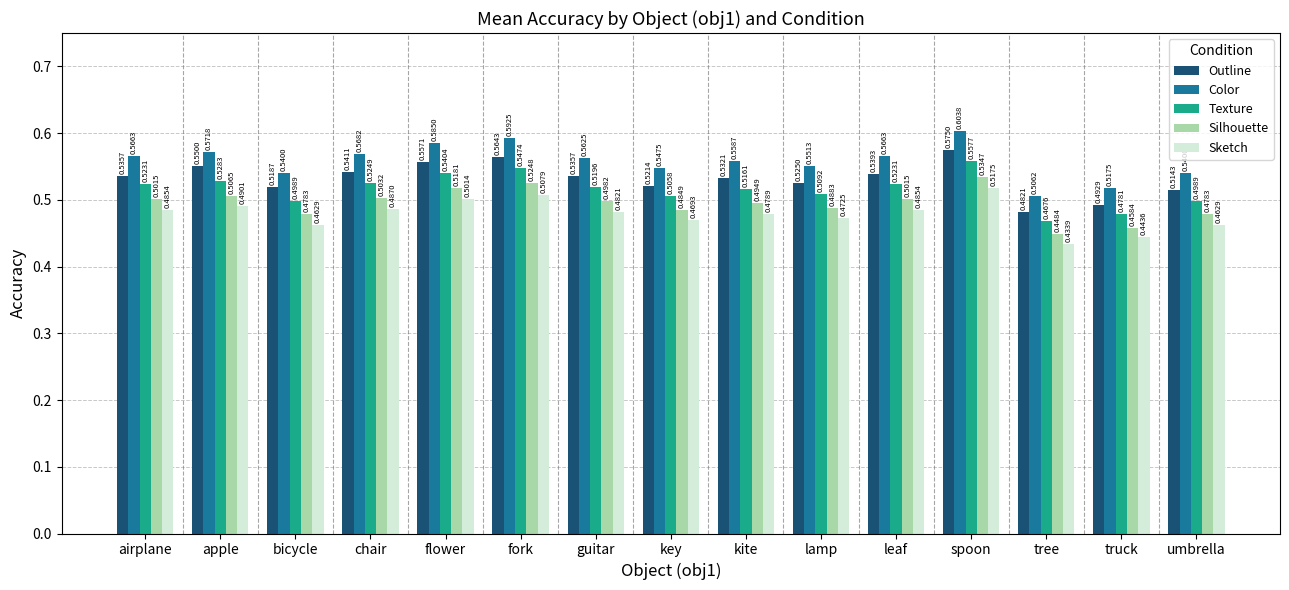

How many bars are there in each group?

5